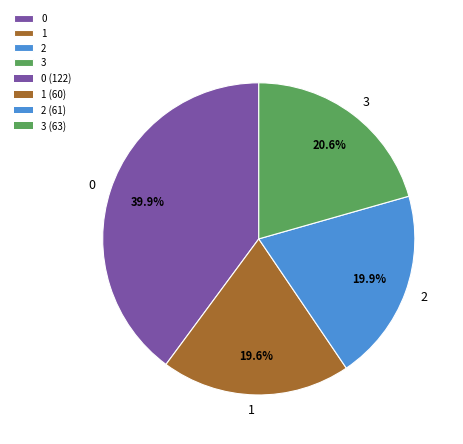

How many segments does this pie chart have?

4